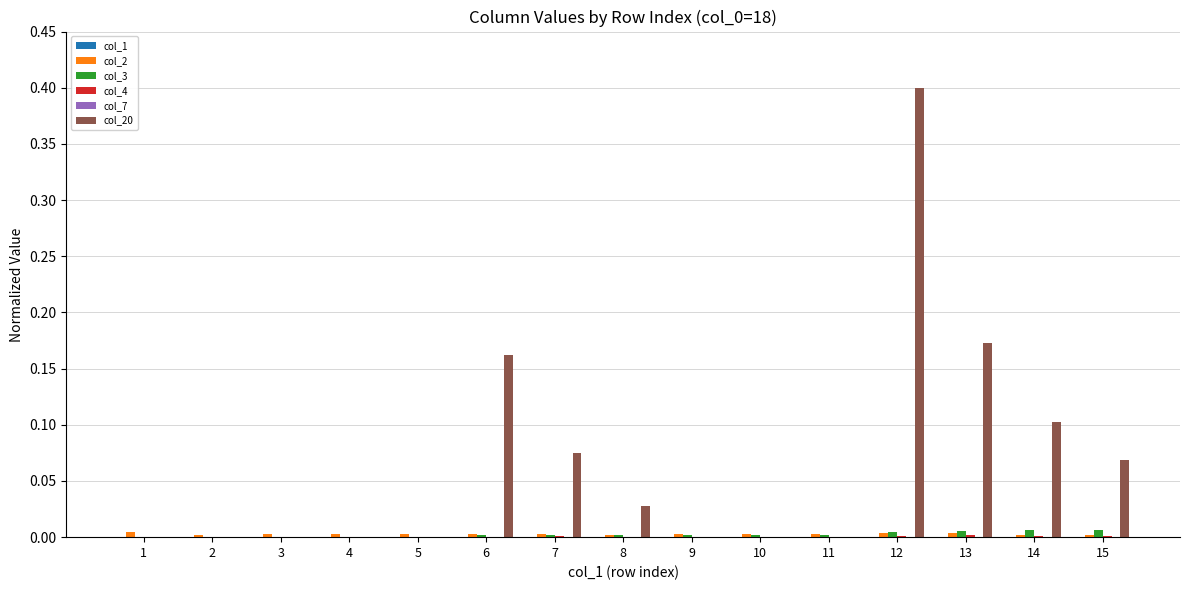

Are the bars horizontal?

No